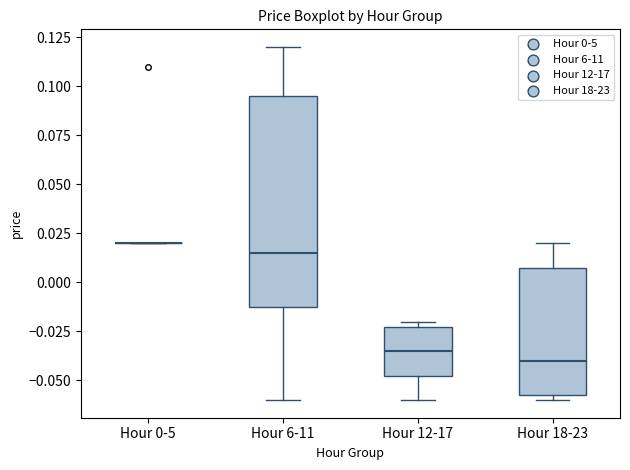

Reading left to right, transcribe this box plot: for each box, give where its median line is, the range the box spans, and where its two whiskers end, as read against the y-axis. The values are not printed on the chart, so give them approximately, as read against the axis.

Hour 0-5: box collapsed to a line at 0.020, whiskers 0.020 to 0.020
Hour 6-11: median 0.015, box -0.010 to 0.095, whiskers -0.060 to 0.120
Hour 12-17: median -0.035, box -0.045 to -0.020, whiskers -0.060 to -0.020 (just above the box's upper edge)
Hour 18-23: median -0.040, box -0.055 to 0.010, whiskers -0.060 to 0.020